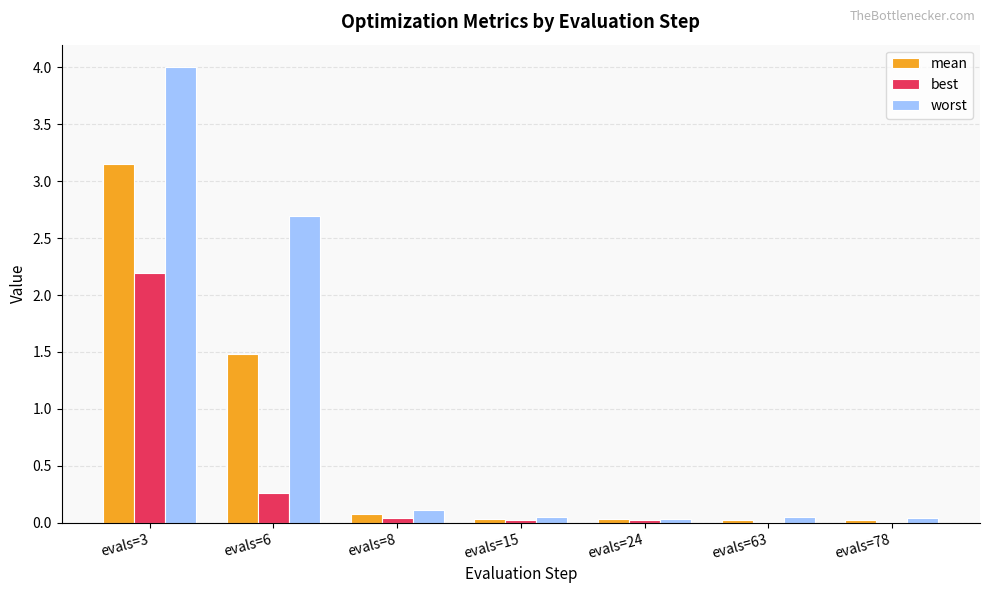

At which category is the sum across all series the highest?

evals=3